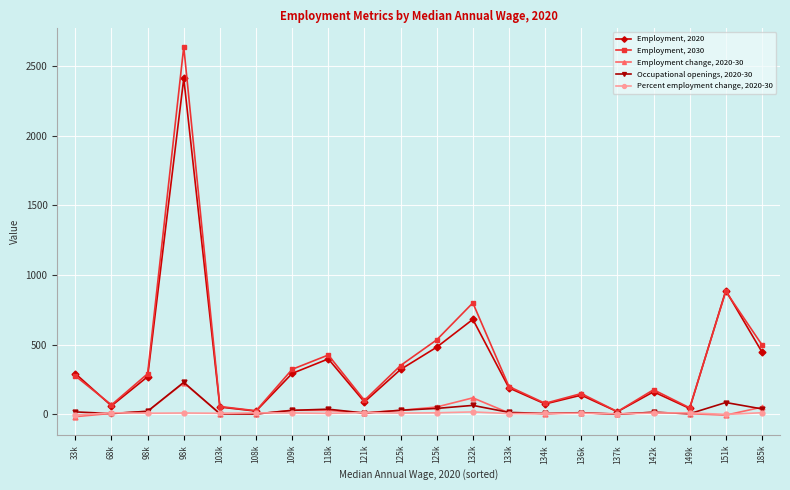

Count the number of categories in the chart.

20